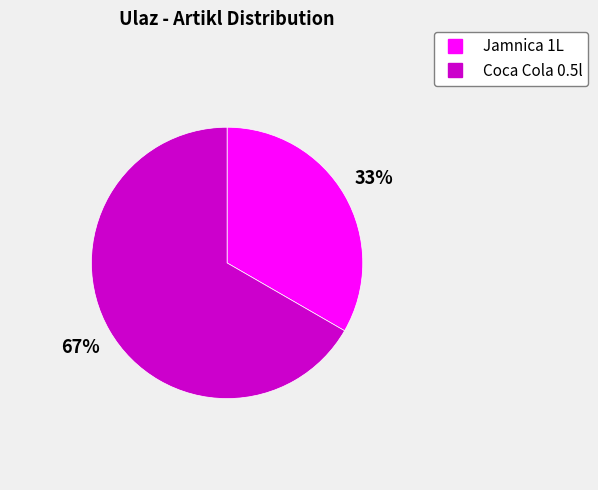

Which category has the smallest portion of the pie?

Jamnica 1L